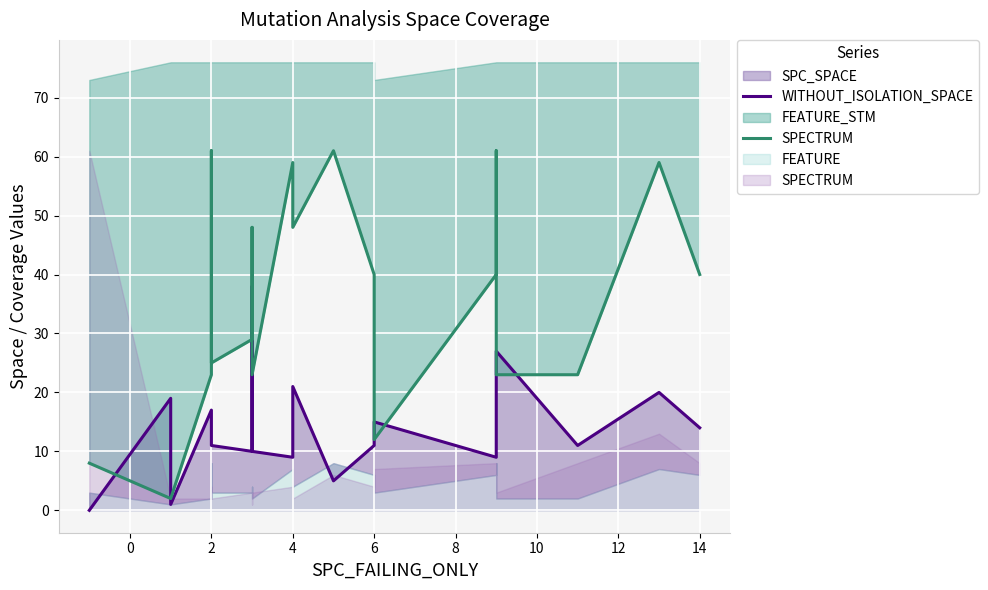

In WITHOUT_ISOLATION_SPACE, how many points are higher than both neighbors (excluding endpoints)?

7